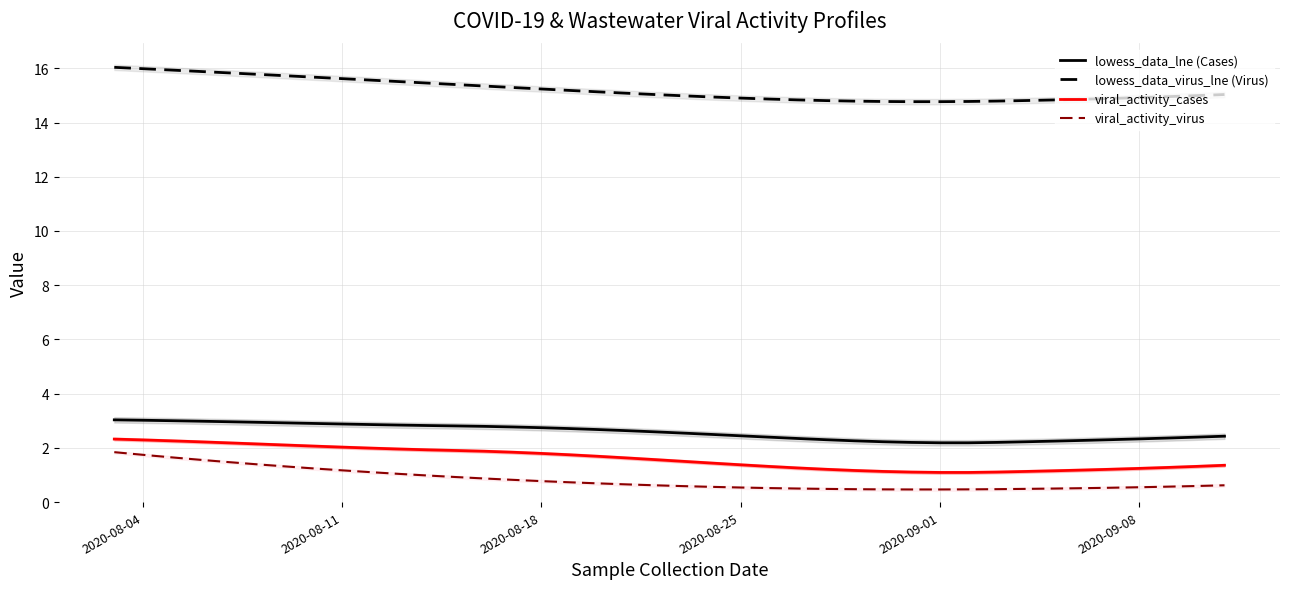

True or false: viral_activity_virus and viral_activity_cases cross at least once.

False